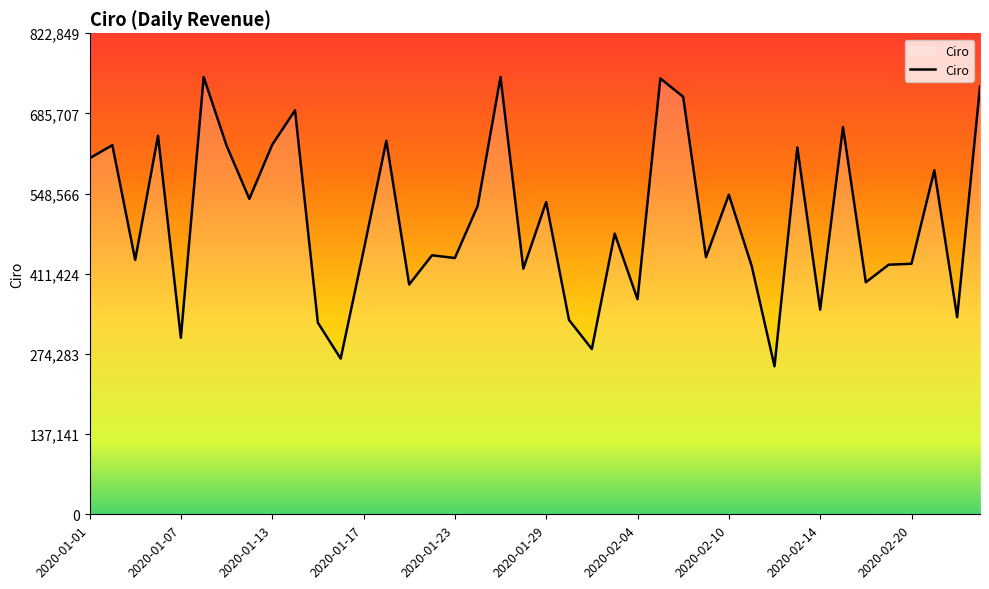

What is the greatest value displayed?

748045